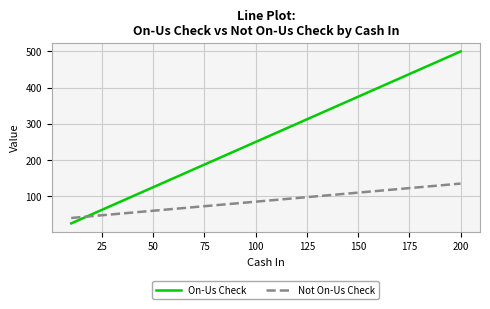

Which series has the largest total across all categories?

On-Us Check